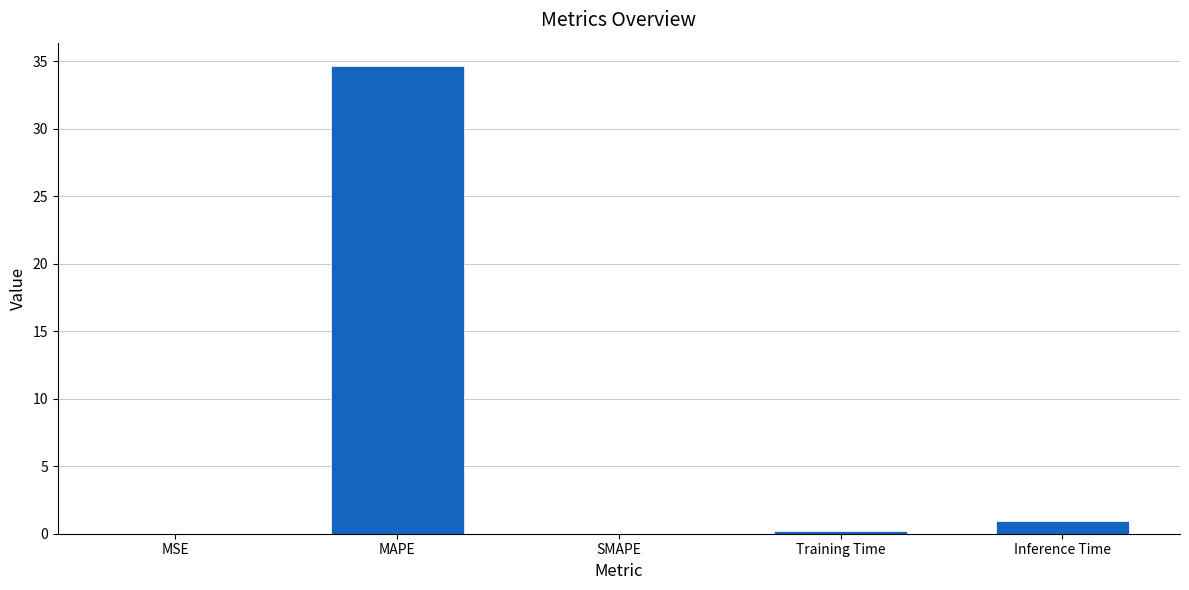

The chart shows a value of 34.6 at MAPE. True or false?

True